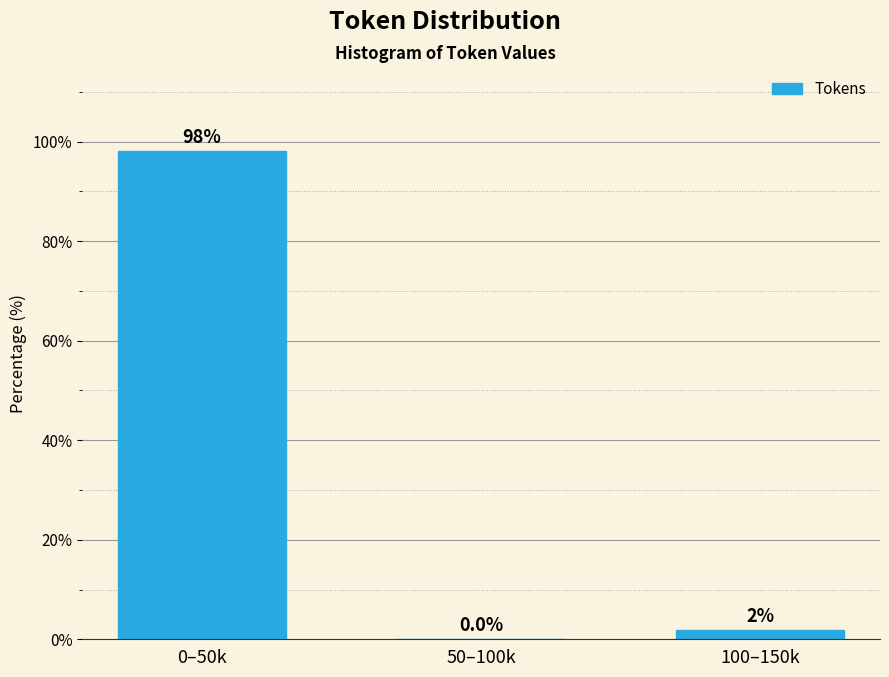

What is the sum of all values?

100.0